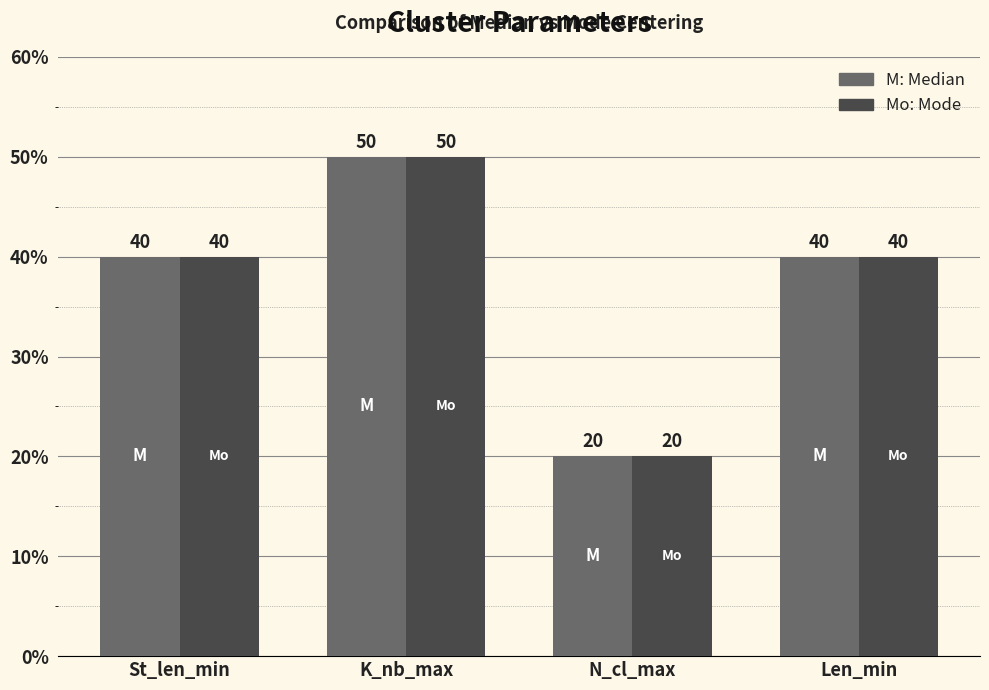

What is the minimum value shown in the chart?

20